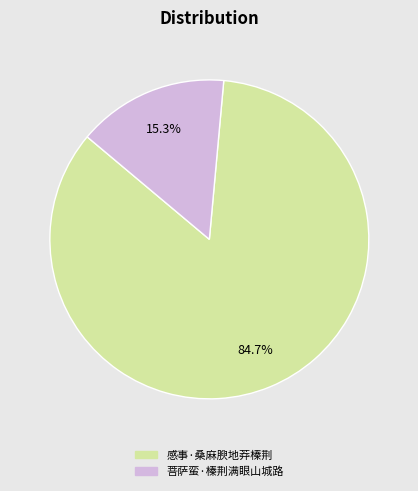

Between 感事·桑麻腴地莽榛荆 and 菩萨蛮·榛荆满眼山城路, which is larger?

感事·桑麻腴地莽榛荆